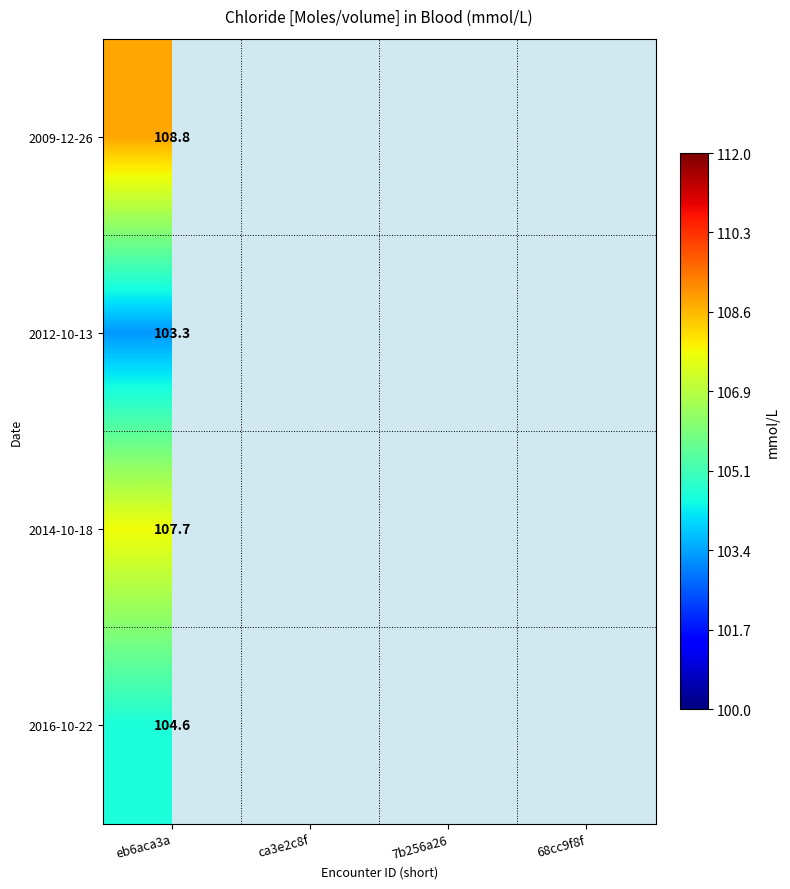

What is the minimum value shown in the chart?

103.3